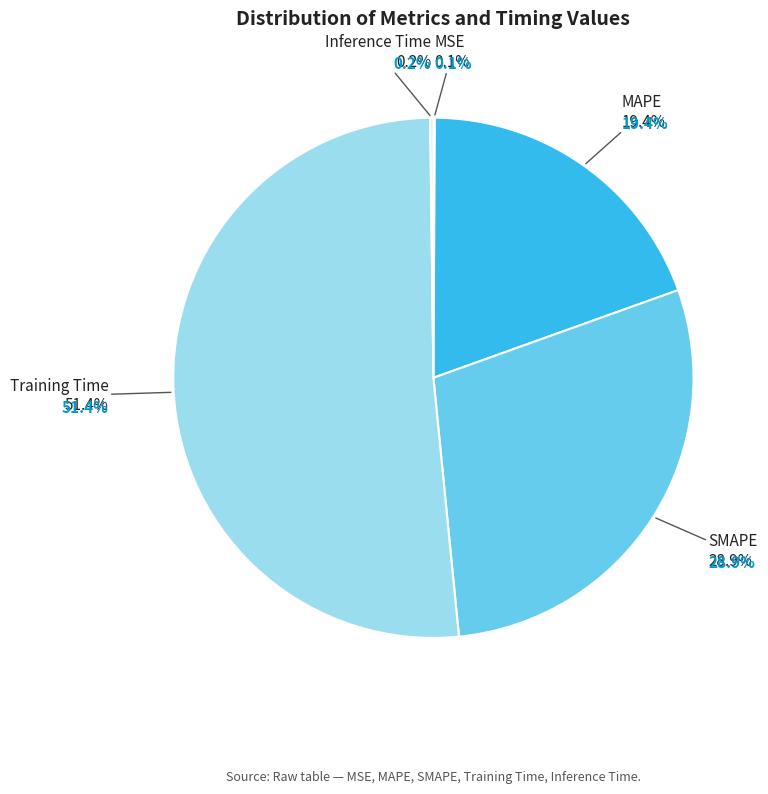

To the nearest percent, what is the combined percentage of Inference Time and SMAPE?

29%